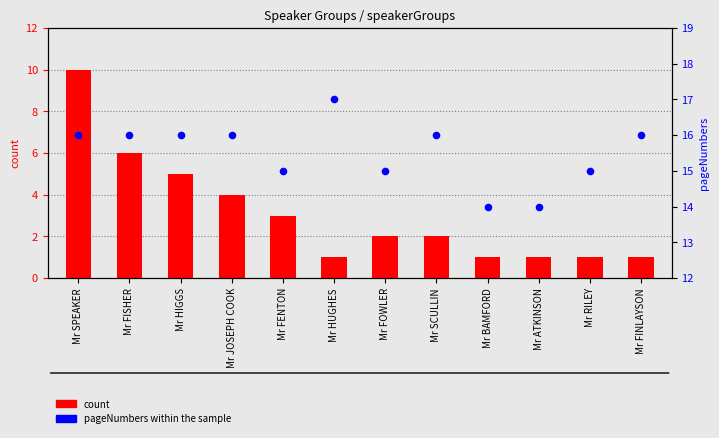

What is the total value across all series at Mr FISHER?

22